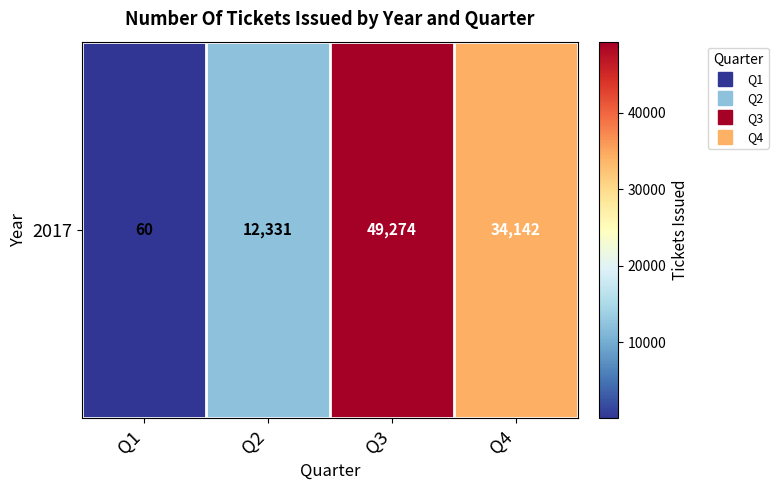

The chart shows a value of 37 at Q1. True or false?

False